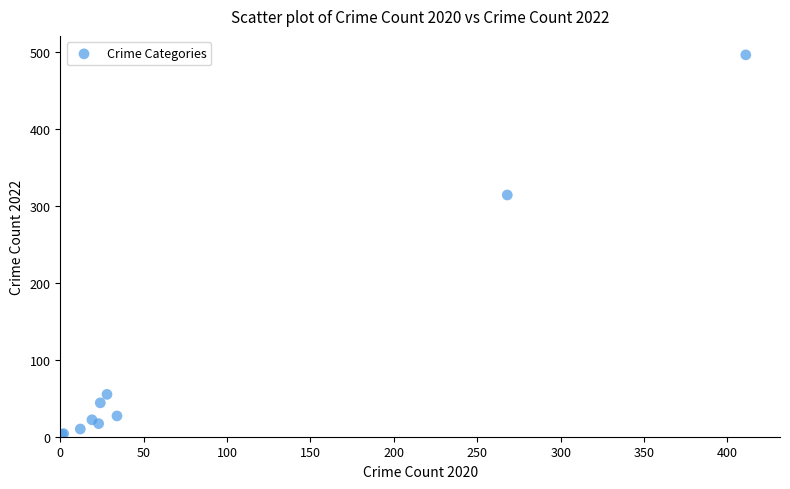

What Y value in the scatter plot is closest to 249?

314